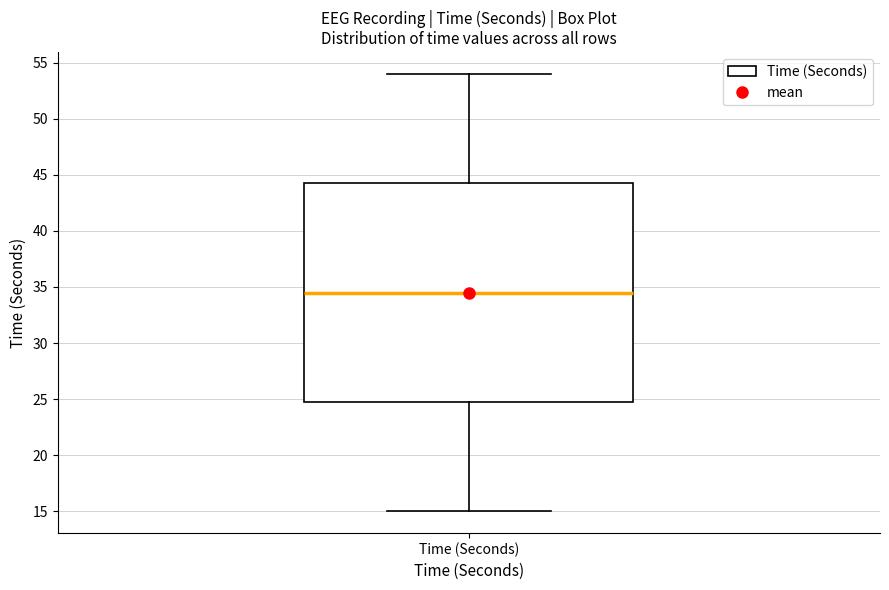

Read this box plot against the y-axis: the position of the median line, the range covered by the box, and the ends of both whiskers. The values are not printed on the chart, so give them approximately, as read against the axis.

median 34.5, box 25.0 to 44.5, whiskers 15.0 to 54.0